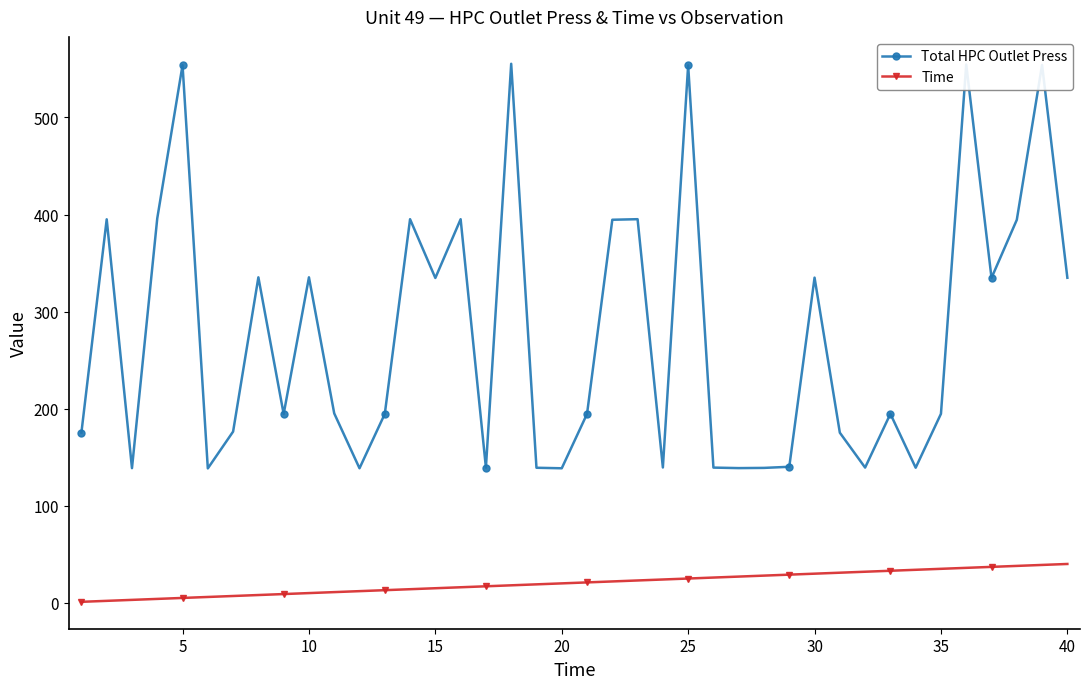

Rank the series by their average value, from highest to lowest.

Total HPC Outlet Press, Time